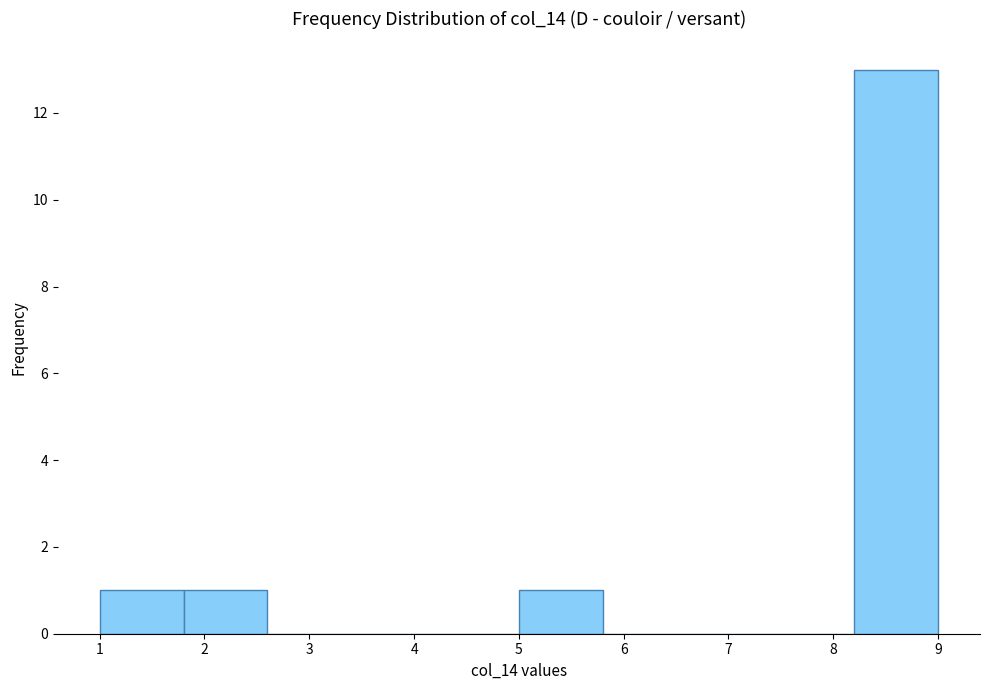

How tall is the bar that spans 1.8 to 2.6 on the x-axis? The values are not printed on the chart, so give them approximately, as read against the axis.

1